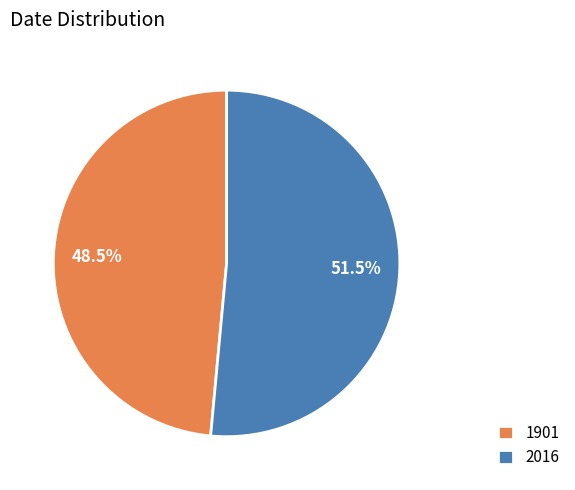

To the nearest percent, what is the average slice percentage?

50%